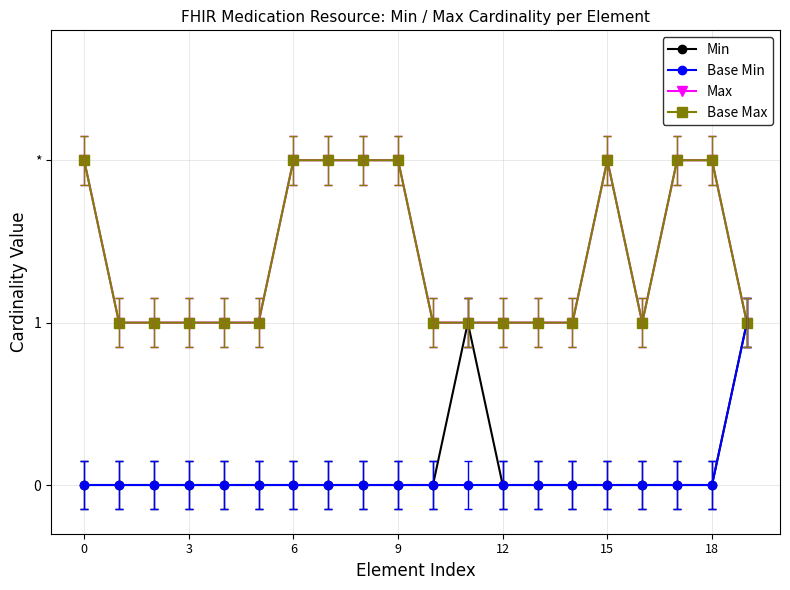

Is this an area chart (filled region under the line)?

No